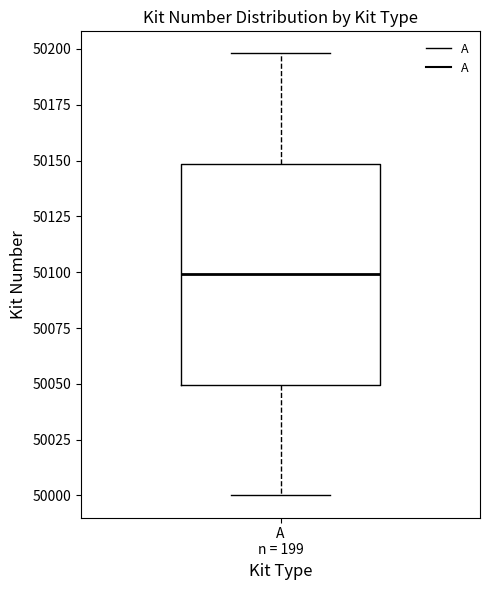

Where is the lower edge of the box for A n = 199 on the y-axis? The values are not printed on the chart, so give them approximately, as read against the axis.

50050